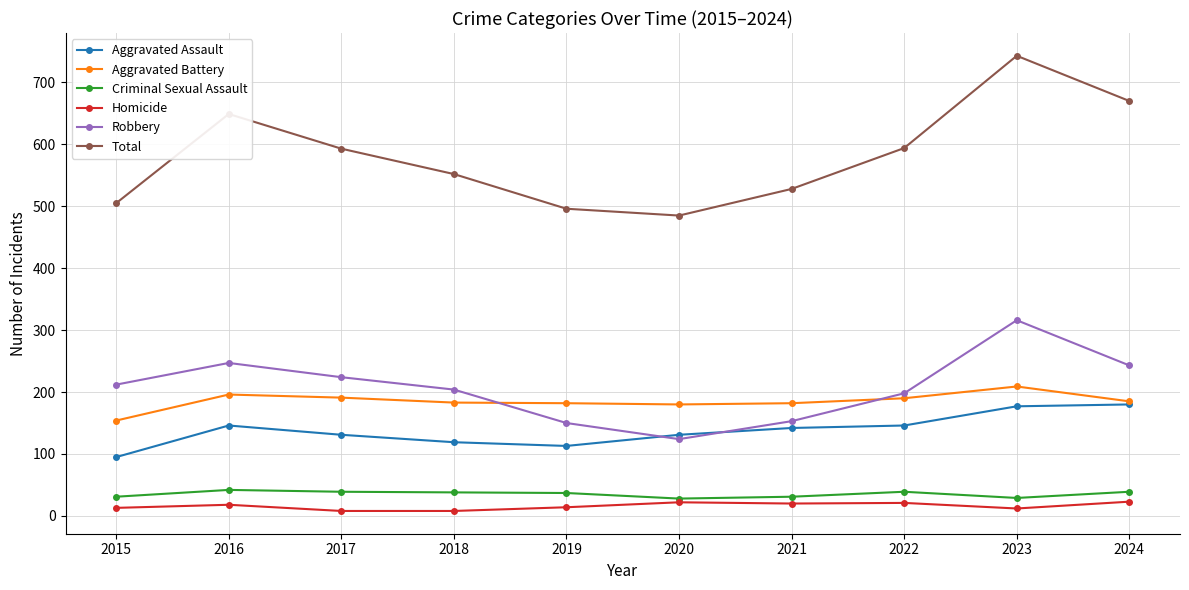

Between which two adjacent categories do Aggravated Battery and Robbery first intersect?

2018 and 2019